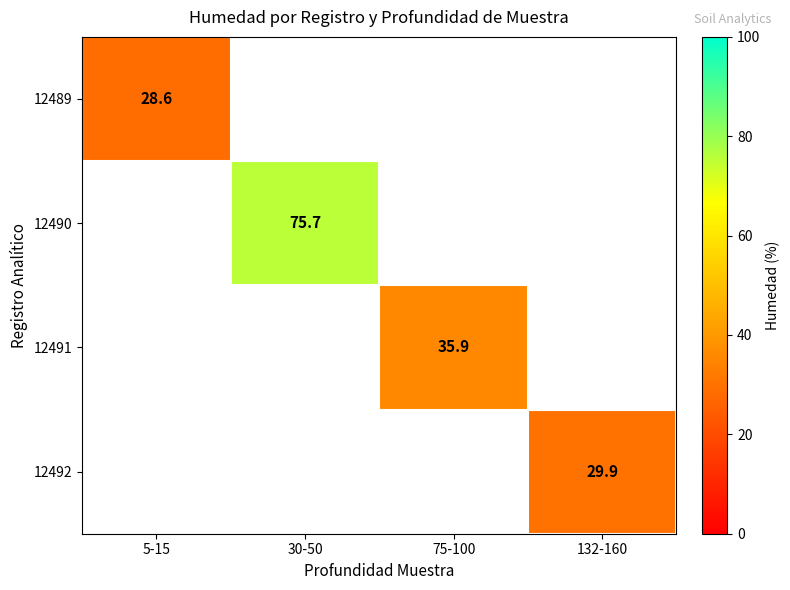

Is it true that 12489 equals 11.9 at 5-15?

False